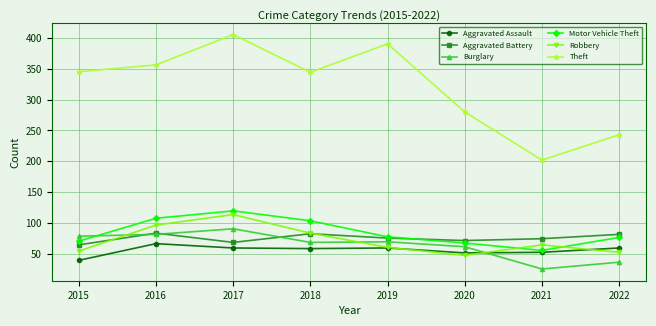

What is the difference between the maximum and second lowest values in the Robbery series?

61